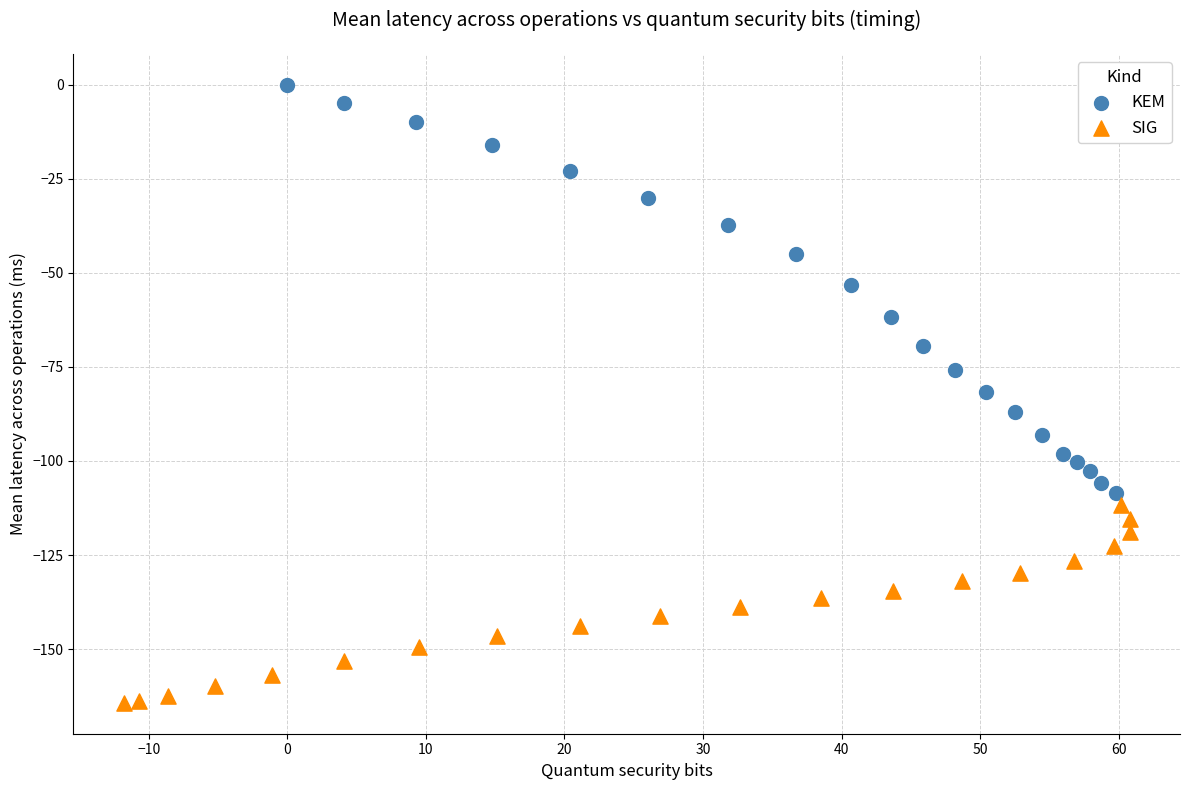

Which series reaches the minimum Y coordinate?

SIG